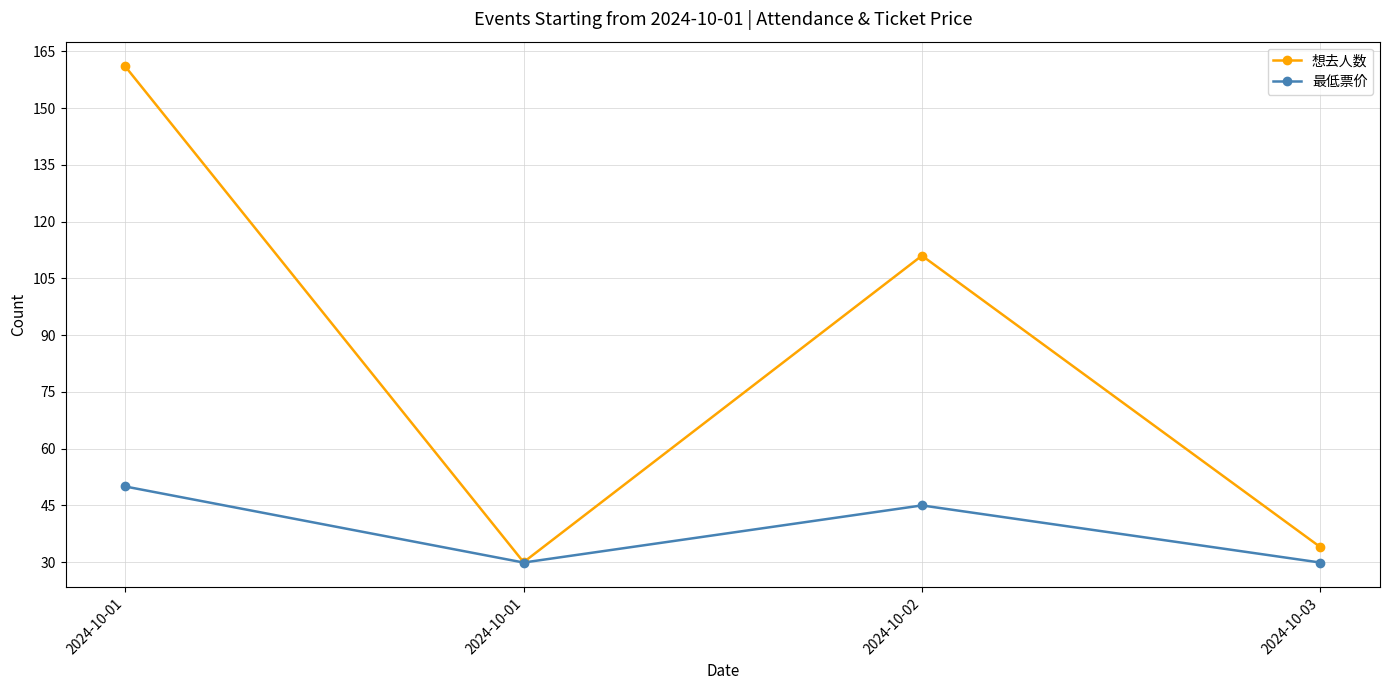

At which category is the sum across all series the highest?

2024-10-01